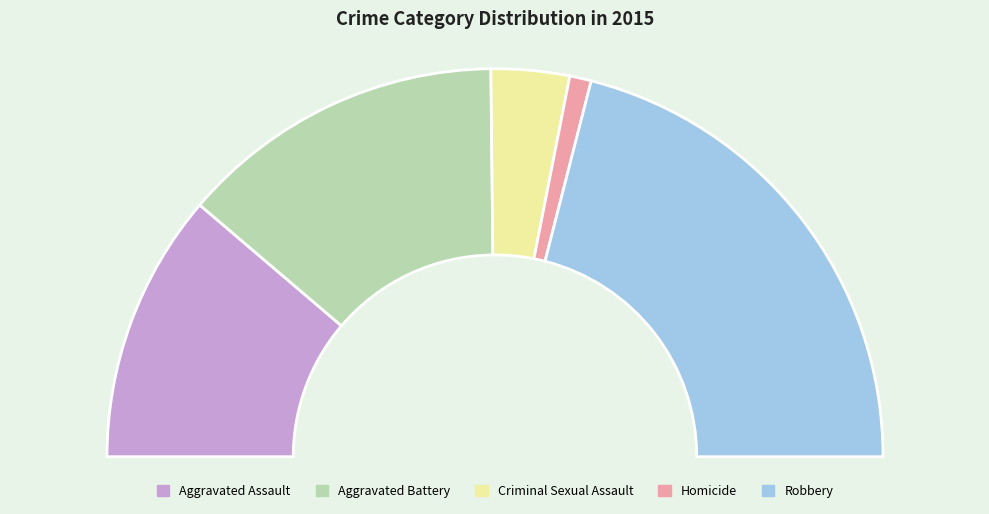

Between Aggravated Battery and Homicide, which is larger?

Aggravated Battery